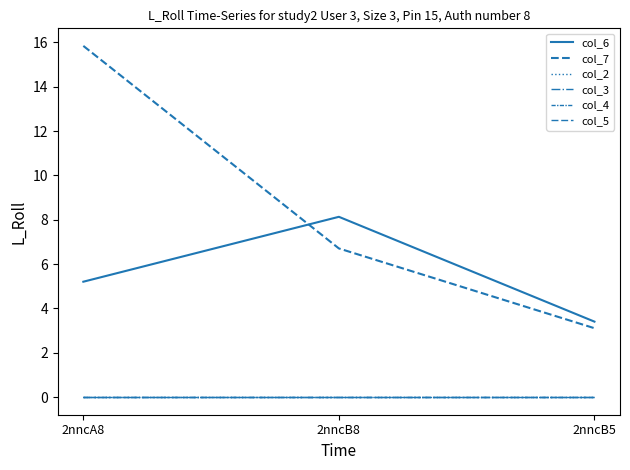

What is the difference between the highest and lowest values at 2nncB5?

3.4